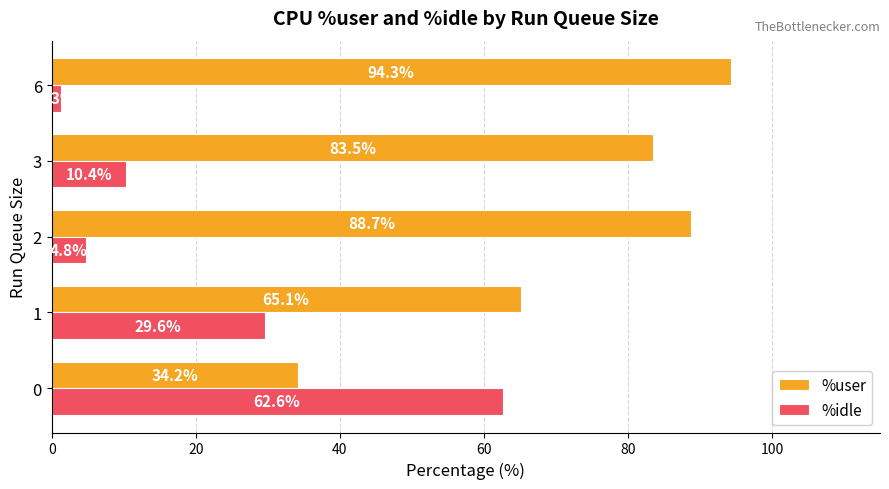

Rank the series by their maximum value, from lowest to highest.

%idle, %user